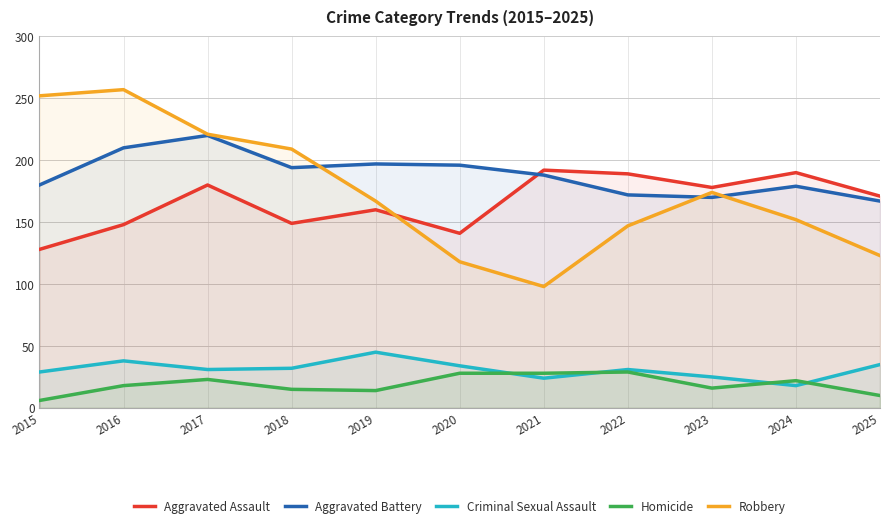

Rank the categories by Aggravated Battery value from lowest to highest.

2025, 2023, 2022, 2024, 2015, 2021, 2018, 2020, 2019, 2016, 2017